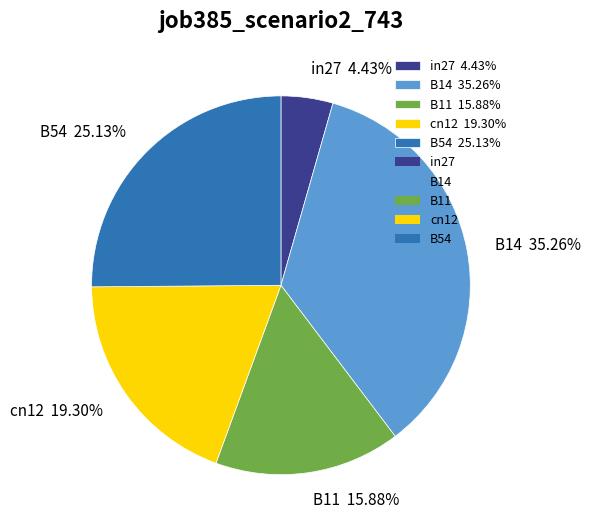

Rank the categories by value from lowest to highest.

in27, B11, cn12, B54, B14